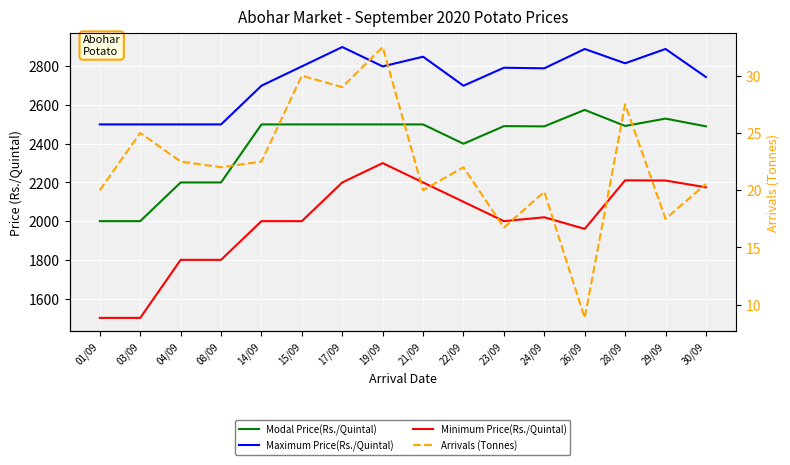

Reading left to right, transcribe all the data shown in this chart.

Modal Price(Rs./Quintal): 2000.0	2000.0	2200.0	2200.0	2500.0	2500.0	2500.0	2500.0	2500.0	2400.0	2491.0	2490.0	2575.0	2492.0	2530.0	2490.0
Maximum Price(Rs./Quintal): 2500.0	2500.0	2500.0	2500.0	2700.0	2800.0	2900.0	2800.0	2850.0	2700.0	2793.0	2790.0	2890.0	2816.0	2890.0	2745.0
Minimum Price(Rs./Quintal): 1500.0	1500.0	1800.0	1800.0	2000.0	2000.0	2200.0	2300.0	2200.0	2100.0	2000.0	2020.0	1960.0	2211.0	2210.0	2175.0
Arrivals (Tonnes): 20.0	25.0	22.5	22.0	22.5	30.0	29.0	32.5	20.0	22.0	16.7	19.9	8.8	27.5	17.5	20.6